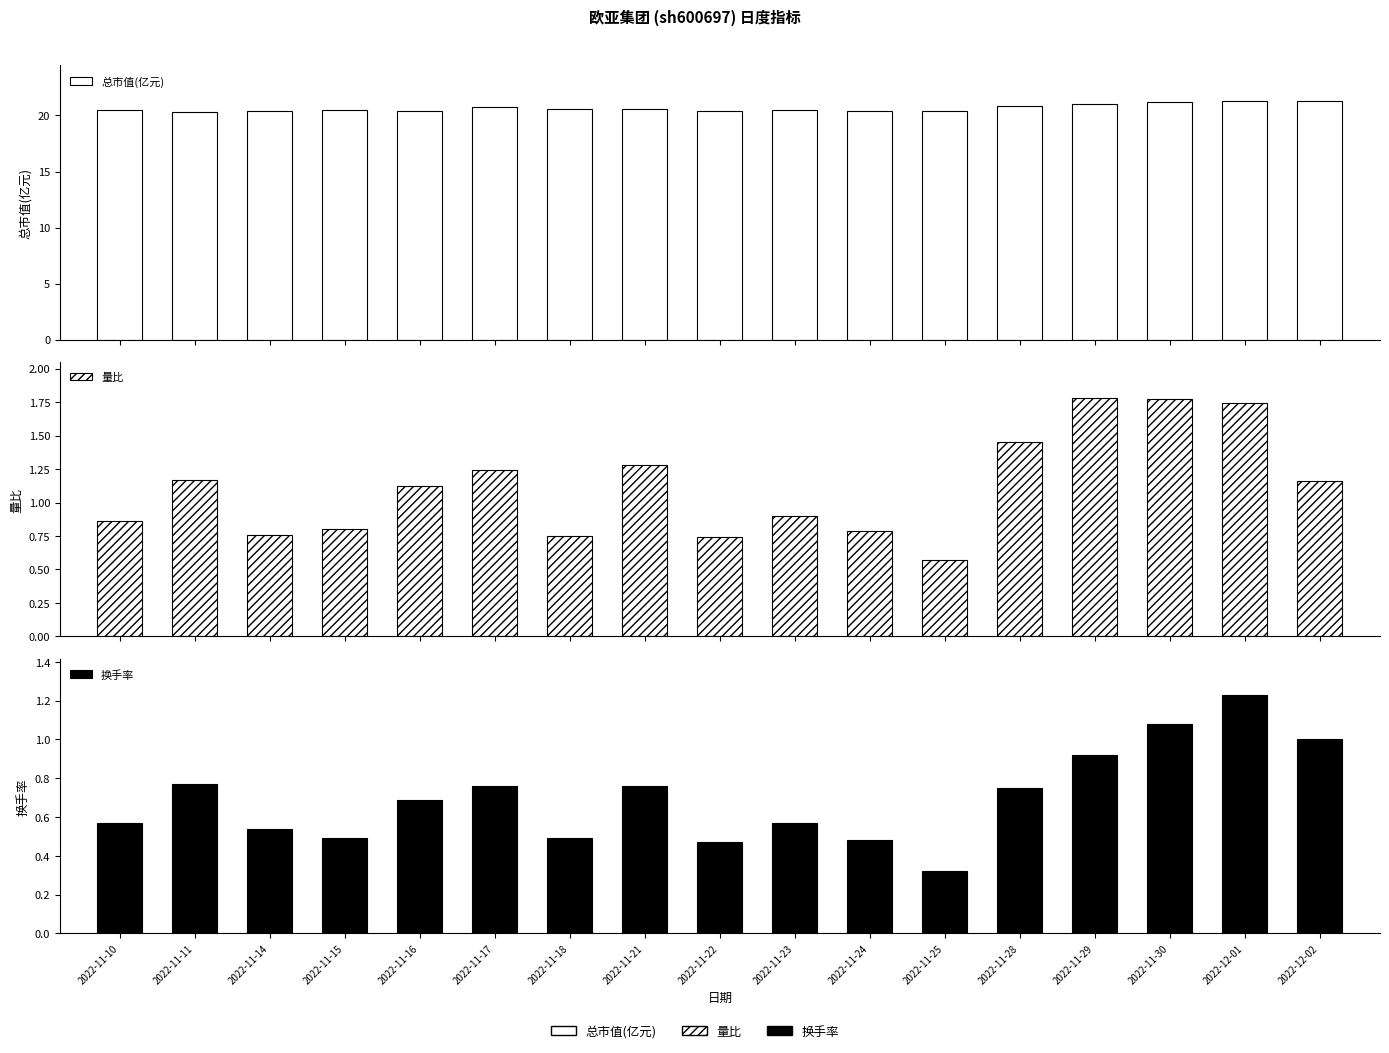

At how many categories does at least one series exceed 21?

3